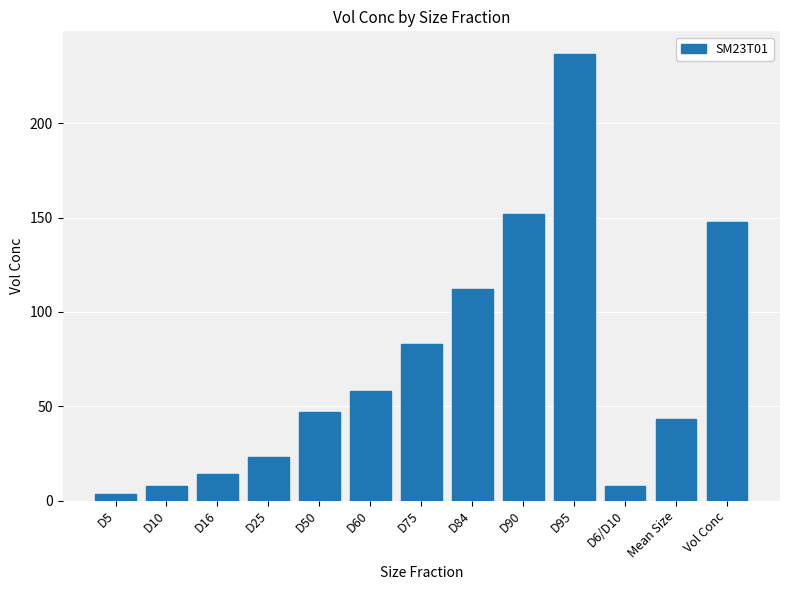

How many data points does each series have?

13